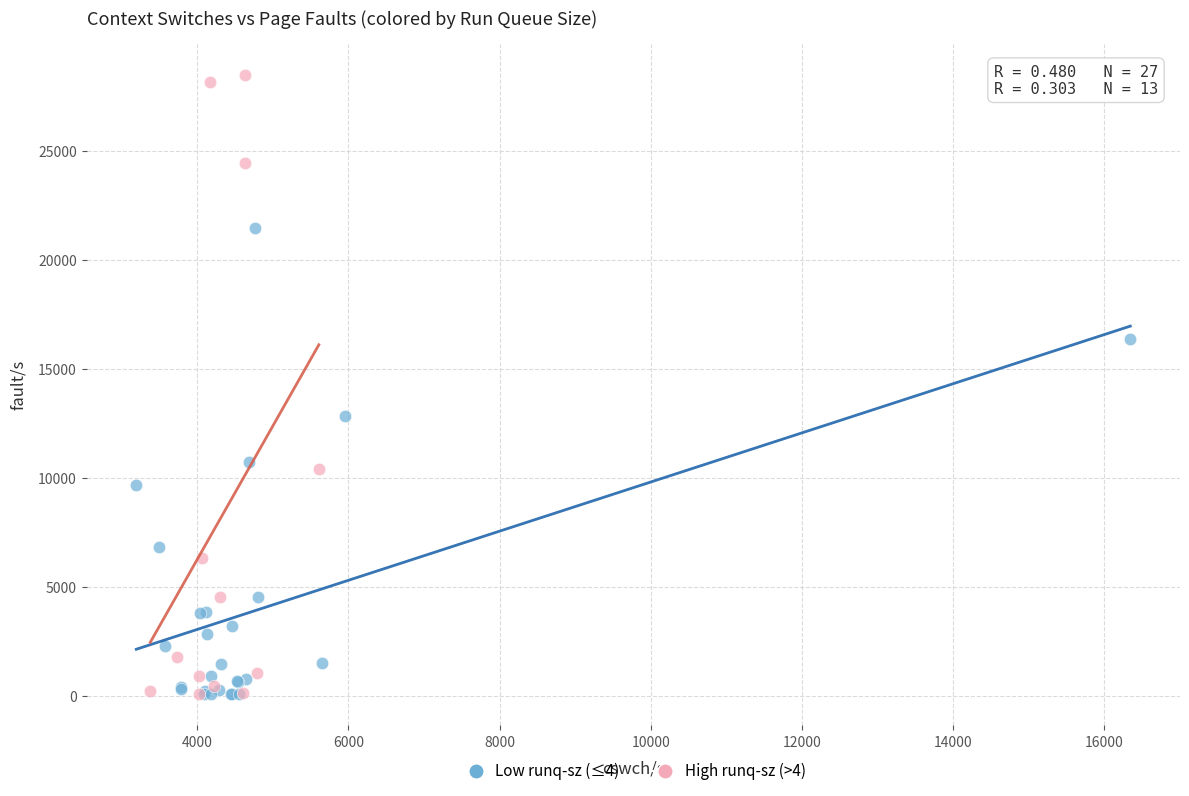

Which series has the largest Y range (max minus min)?

High runq-sz (>4)